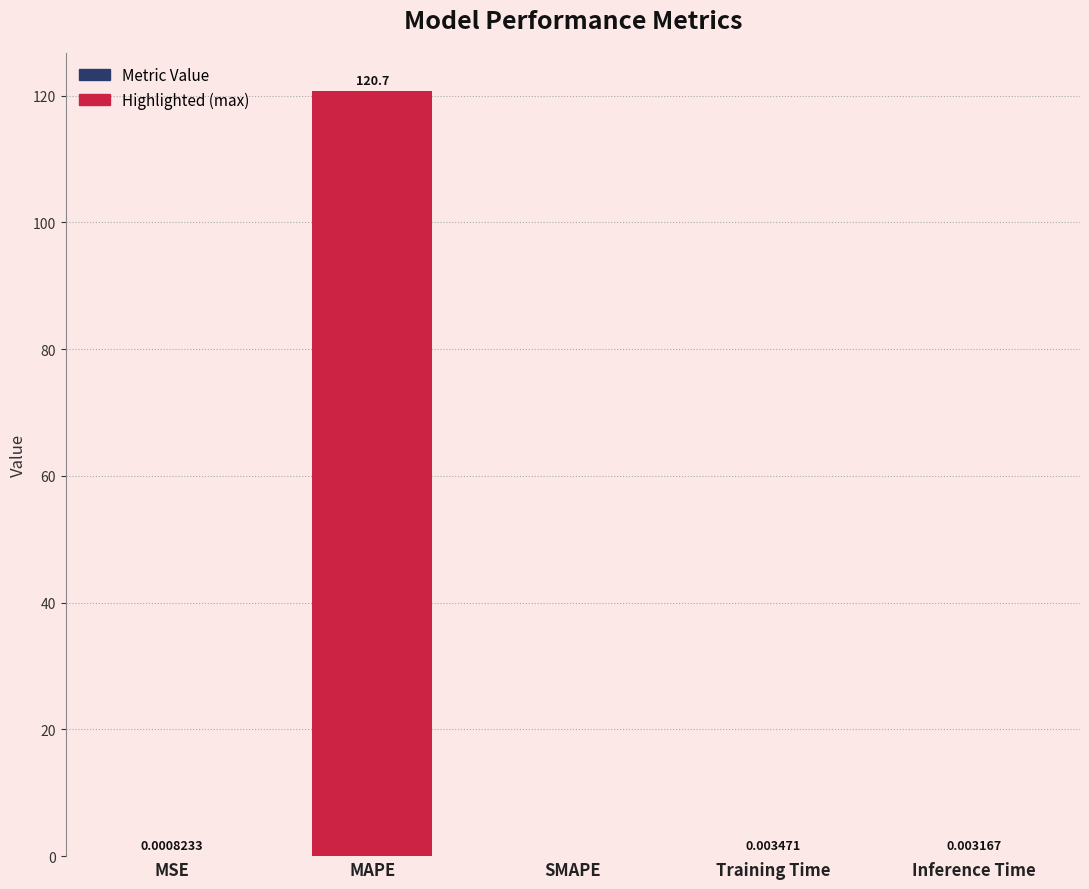

At which category does the chart reach its peak across all series?

MAPE